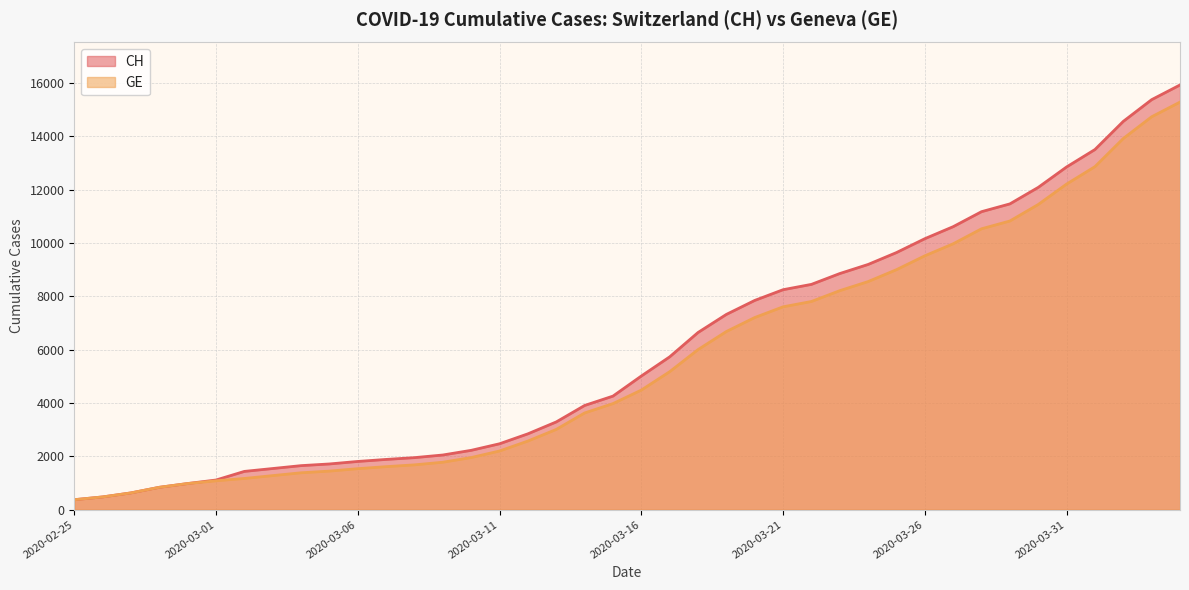

True or false: GE has more than 0 interior local peaks.

False